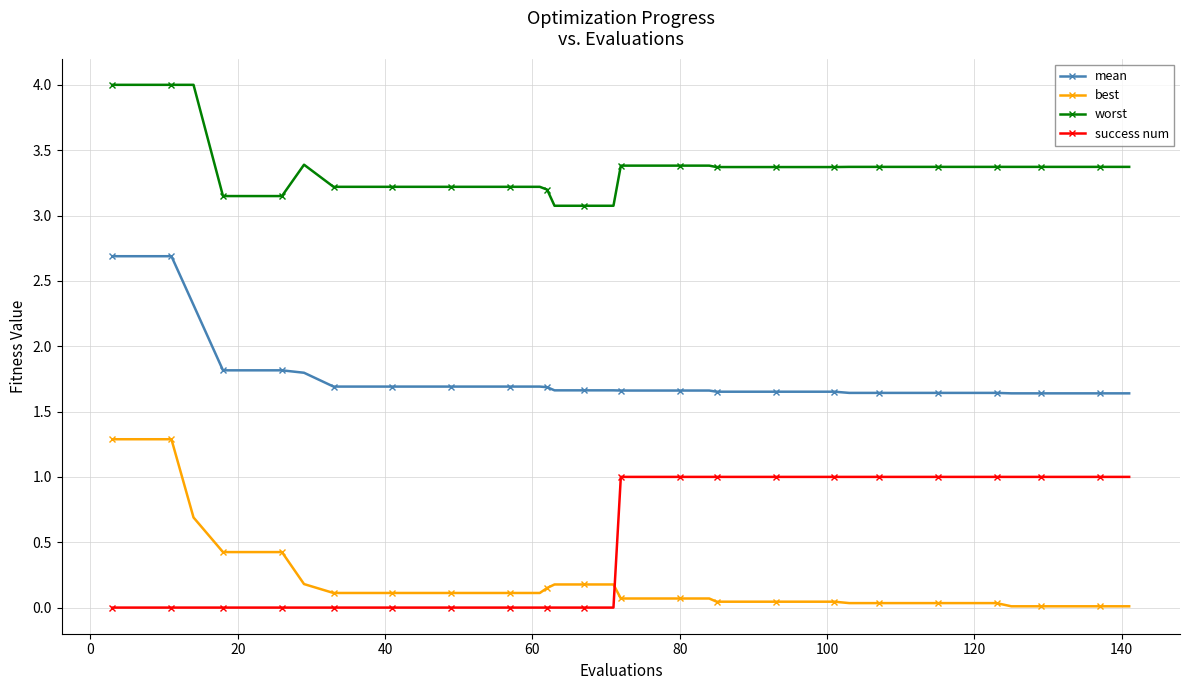

Which series has the largest range (max minus min)?

best